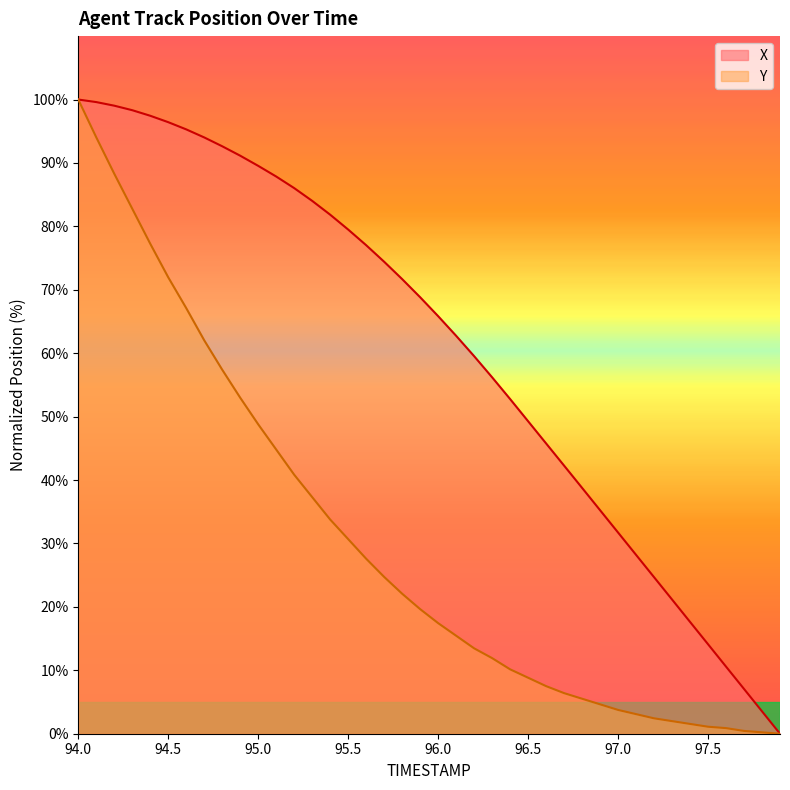

What is the value of the Y point at the 8th from the left?

62.0